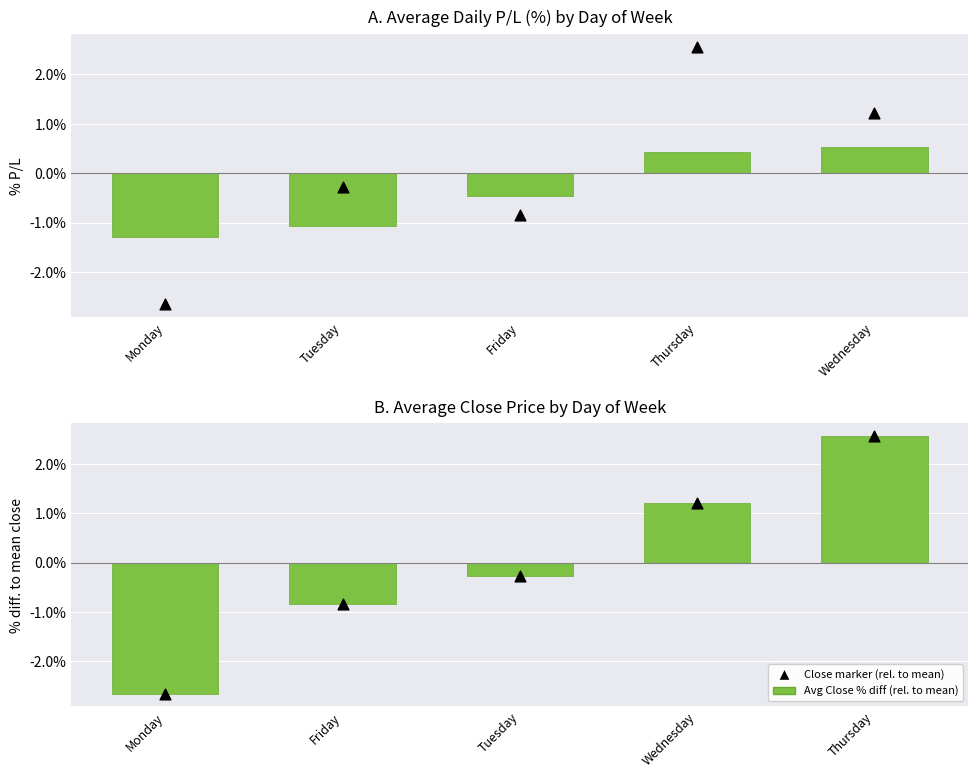

Which series has the largest total across all categories?

Close % diff from mean